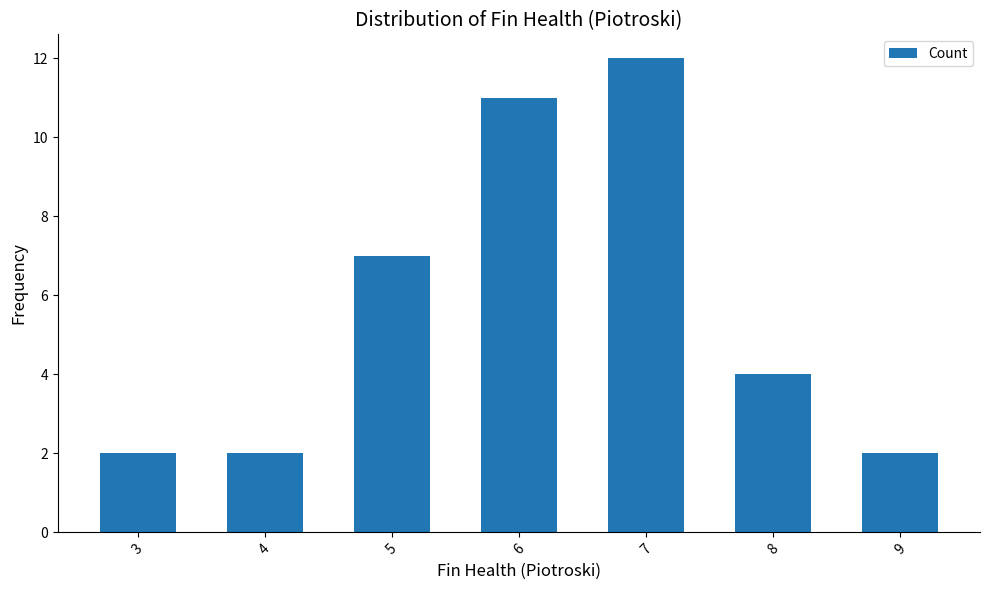

What is the sum of the values at 8 and 4?

6